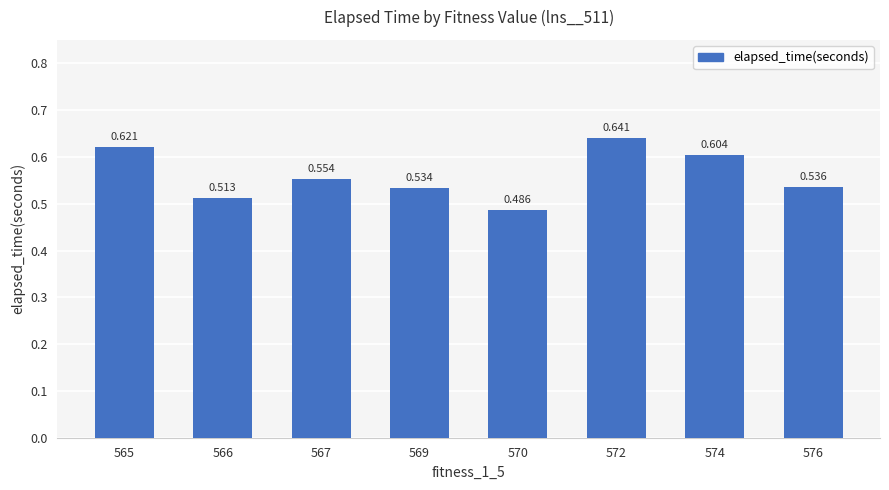

List the labels in order of value, smallest first.

570, 566, 569, 576, 567, 574, 565, 572